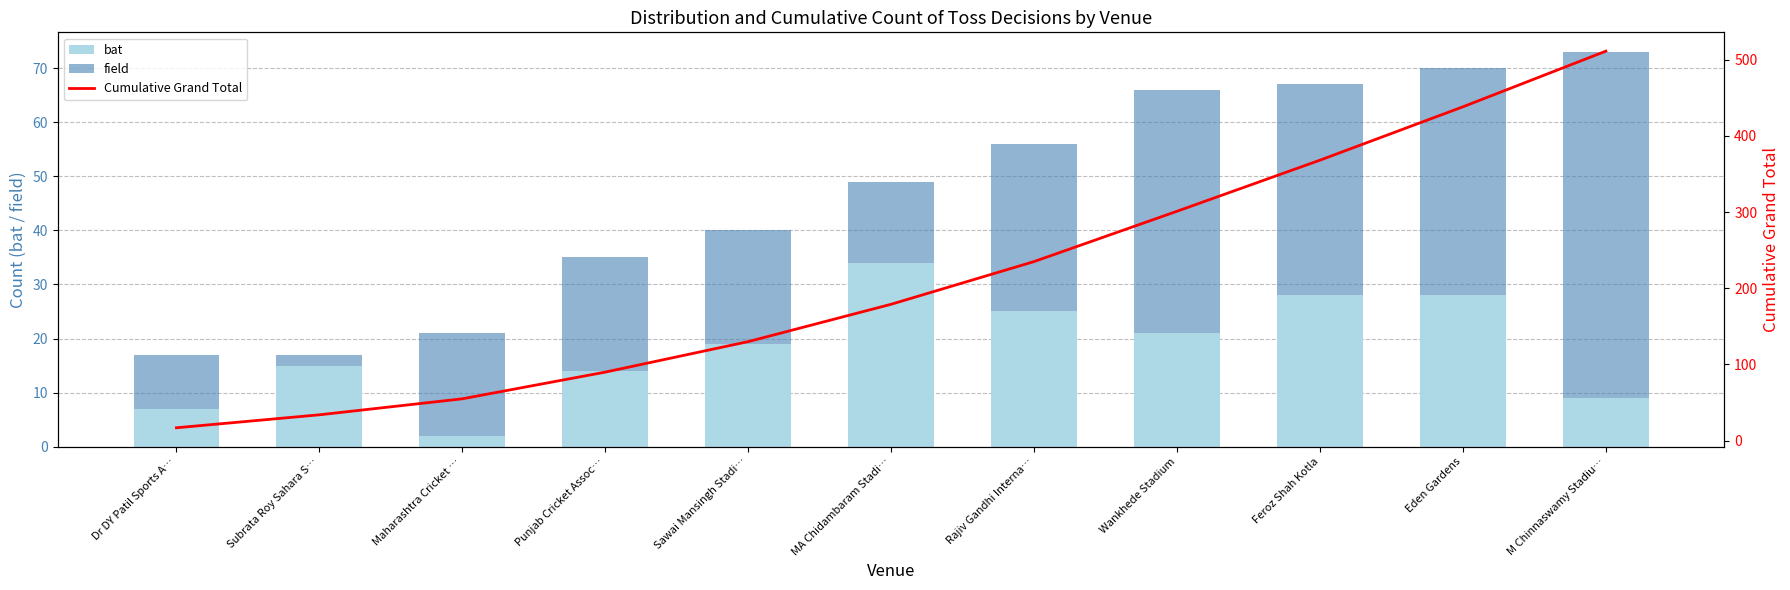

At Dr DY Patil Sports A…, list the series in order from smallest to largest.

bat, field, Cumulative Grand Total